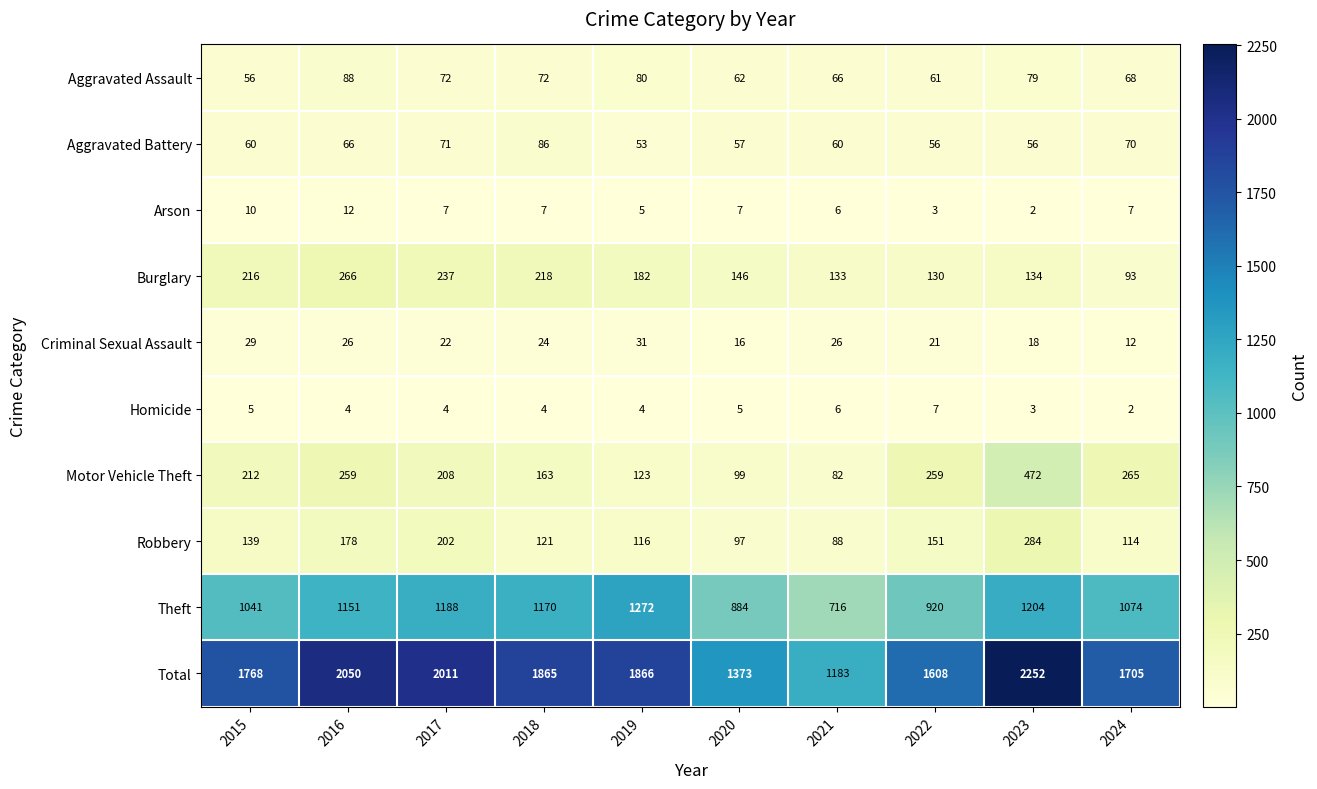

At which label does Motor Vehicle Theft reach its minimum?

2021